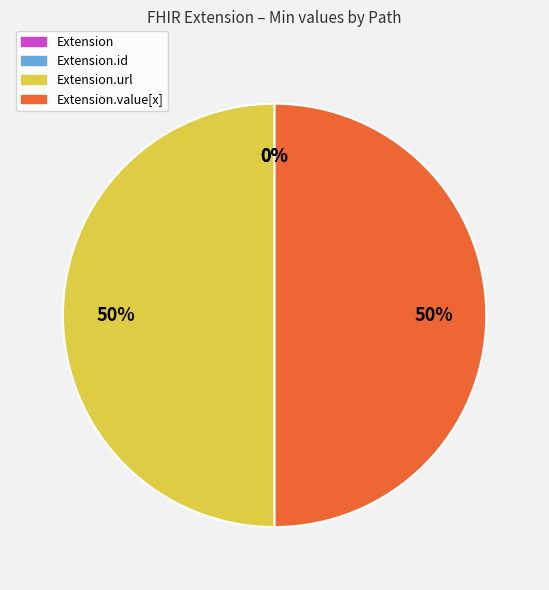

Count the number of slices in the pie.

4